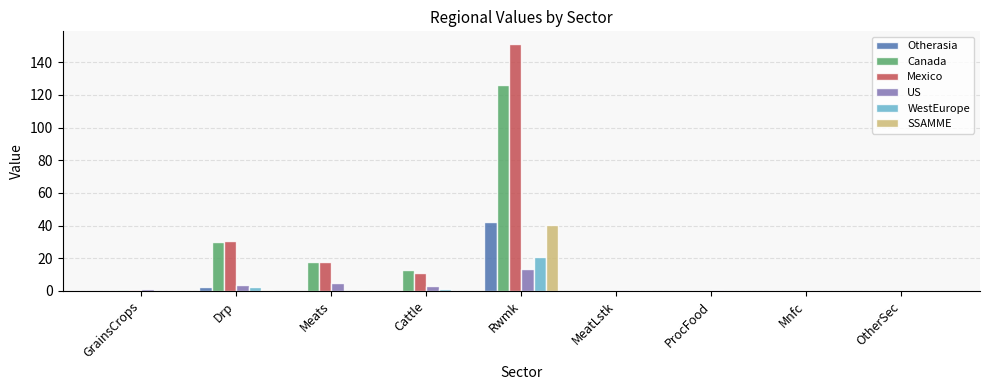

At which category is the sum across all series the highest?

Rwmk